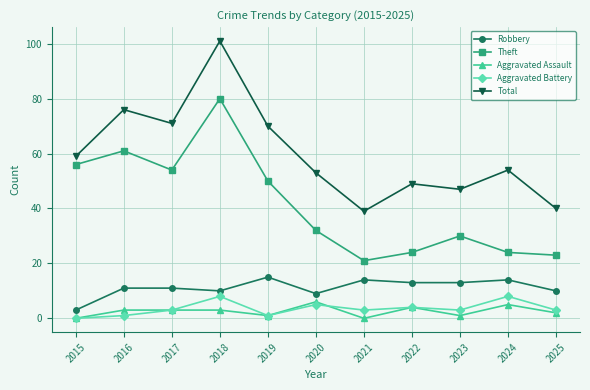

Reading left to right, list all the values displayed in this chart.

Robbery: 3	11	11	10	15	9	14	13	13	14	10
Theft: 56	61	54	80	50	32	21	24	30	24	23
Aggravated Assault: 0	3	3	3	1	6	0	4	1	5	2
Aggravated Battery: 0	1	3	8	1	5	3	4	3	8	3
Total: 59	76	71	101	70	53	39	49	47	54	40